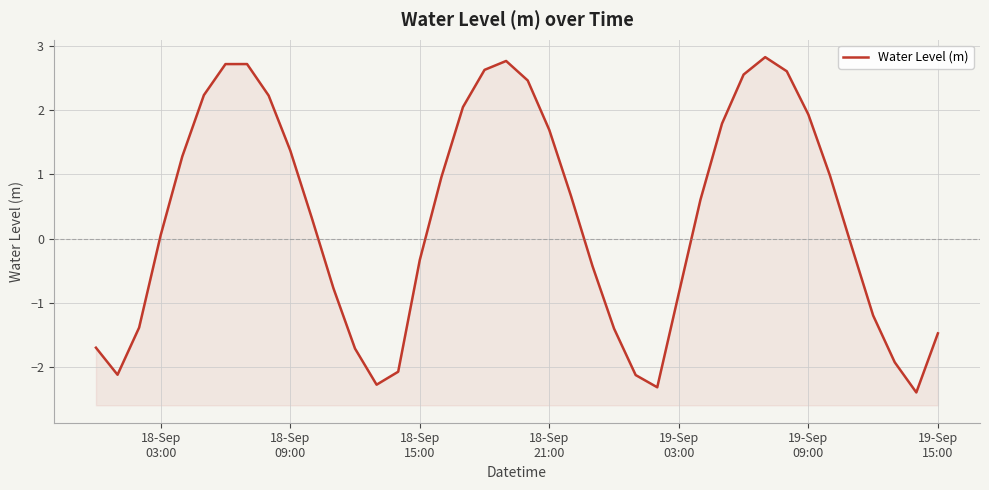

What is the difference between the second highest and second lowest values?

5.1